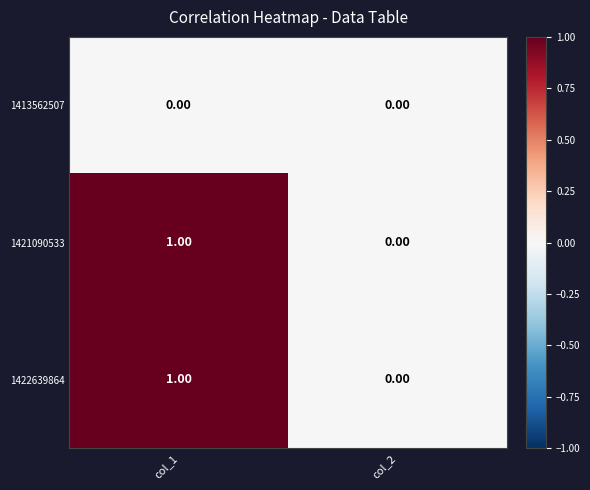

List the labels in order of 1422639864 value, largest first.

col_1, col_2